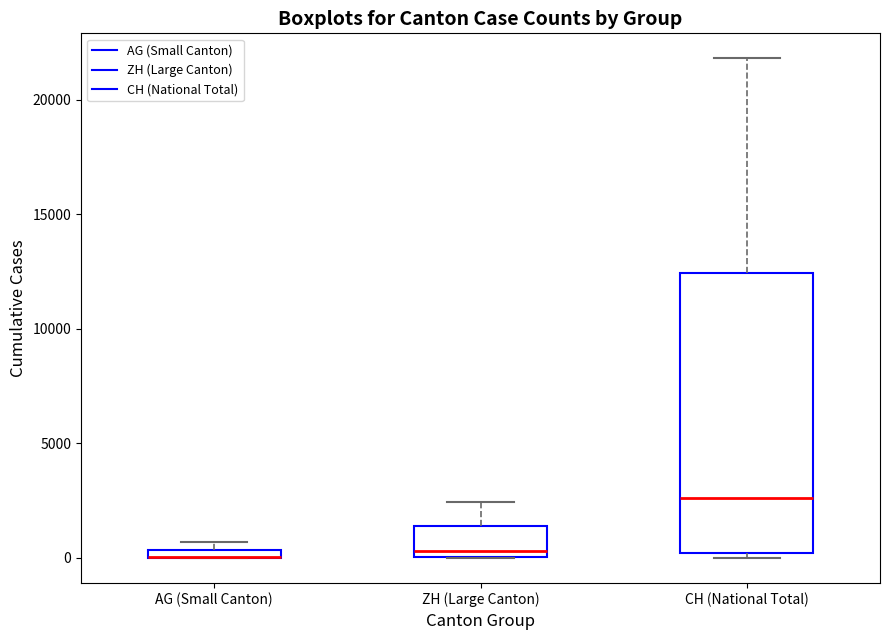

Comparing the boxes themselves (not the whiskers), which one is the tallest?

CH (National Total)